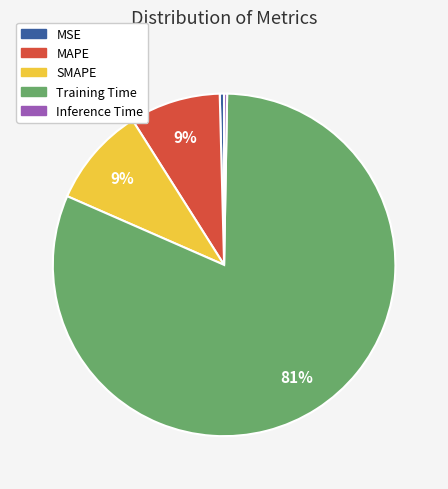

How many slices are in this pie chart?

5